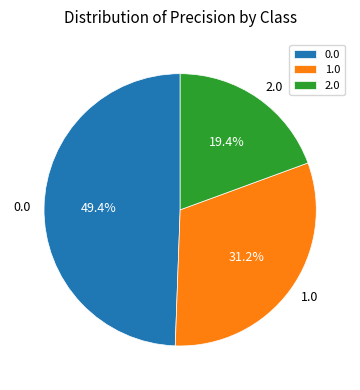

Count the number of slices in the pie.

3